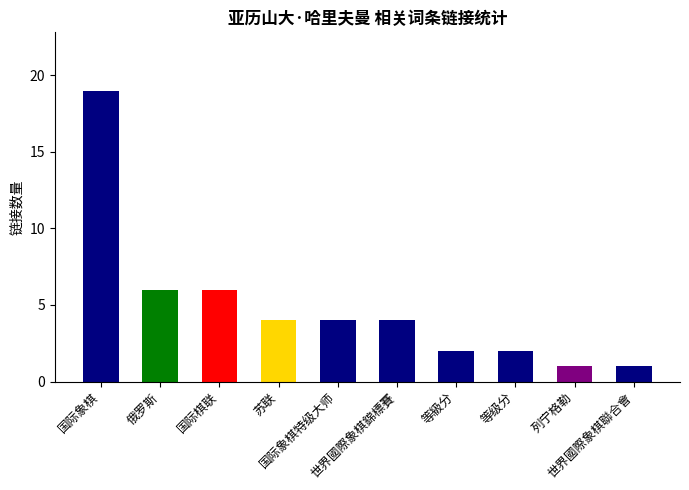

What is the sum of all values?

49